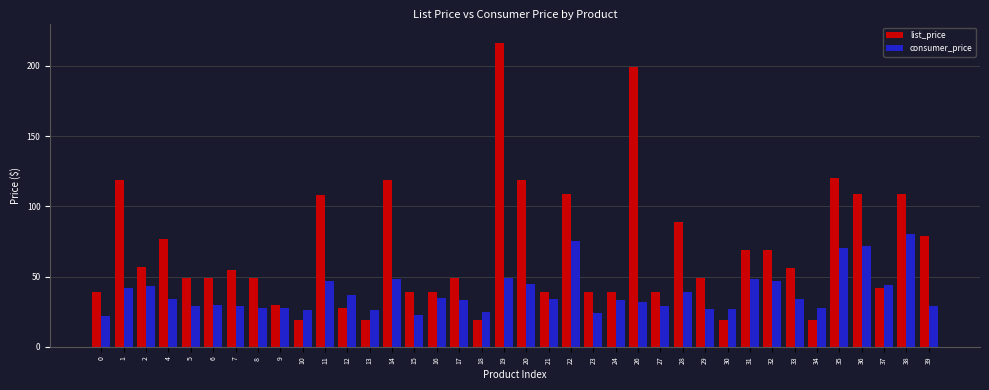

What is the highest value of the consumer_price series?

80.0